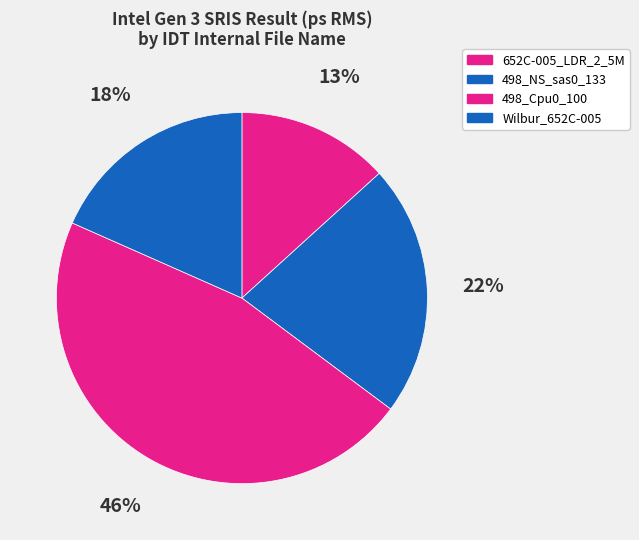

Rank the categories by value from lowest to highest.

652C-005_LDR_2_5M, Wilbur_652C-005, 498_NS_sas0_133, 498_Cpu0_100